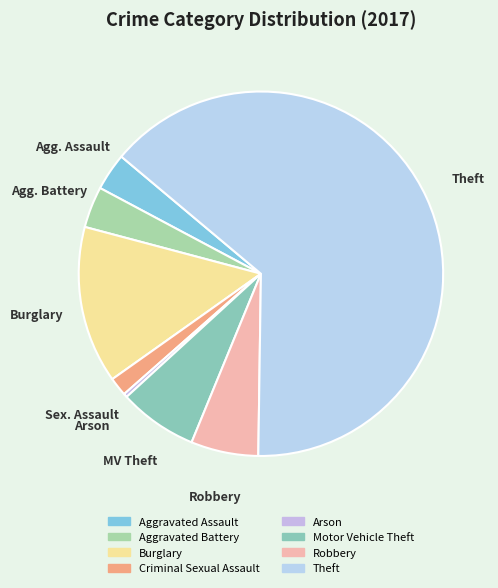

Count the number of slices in the pie.

8